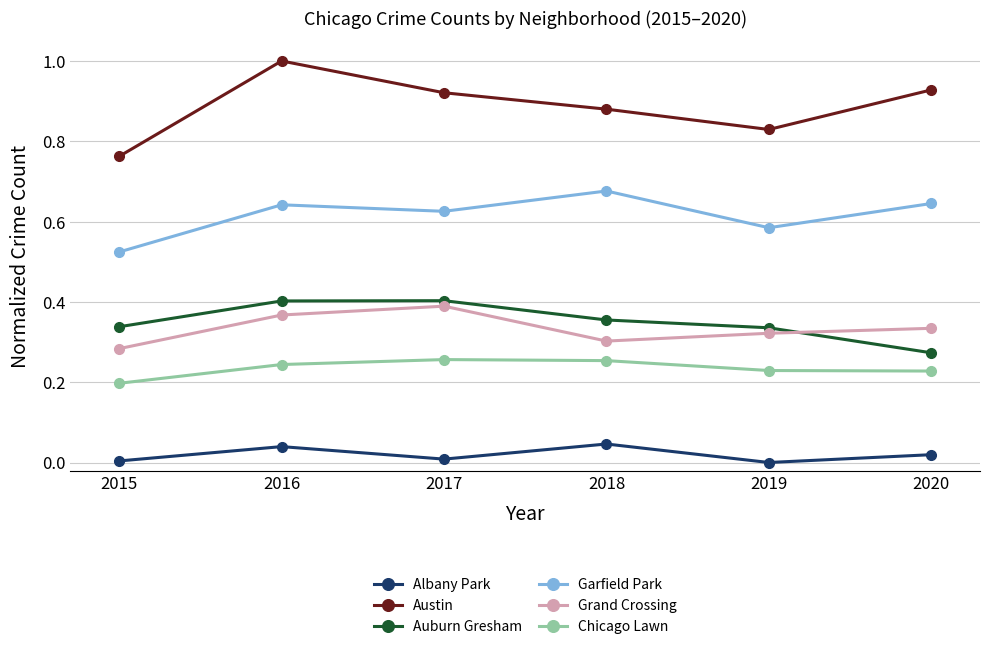

What is the total value across all series at 2020?

2.4